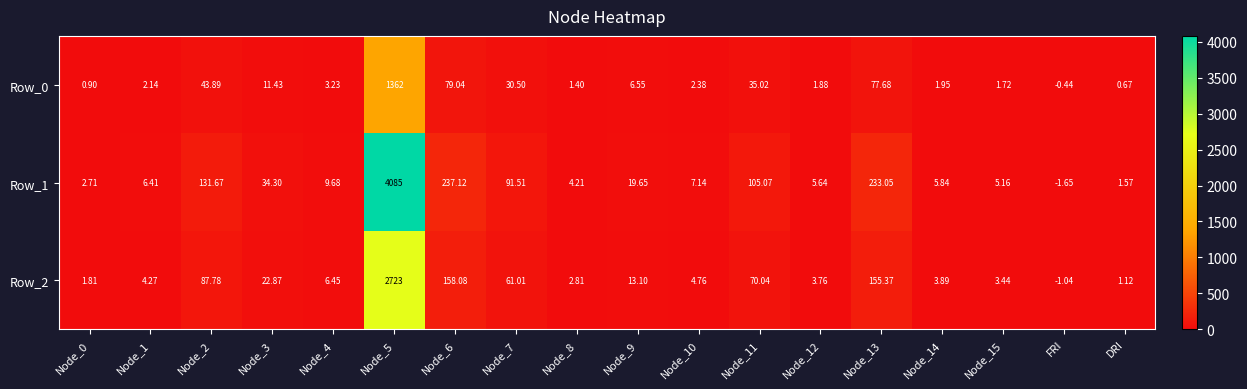

At which category does the chart reach its minimum across all series?

FRI